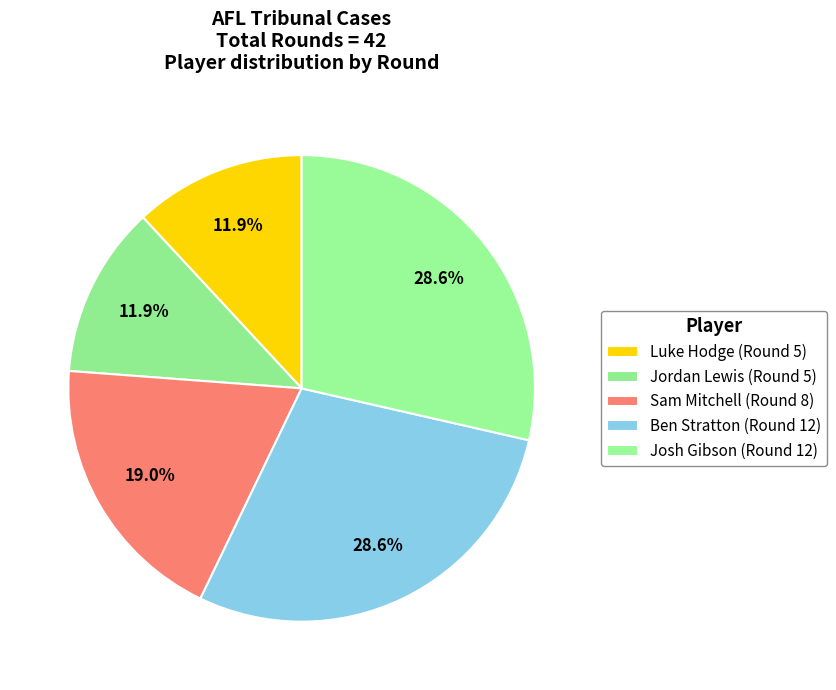

How many segments does this pie chart have?

5